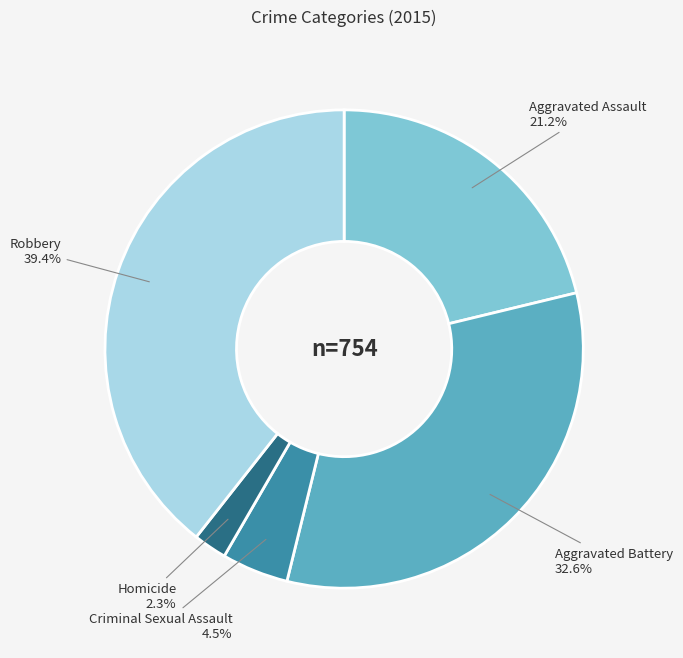

Does any single category account for the majority?

No